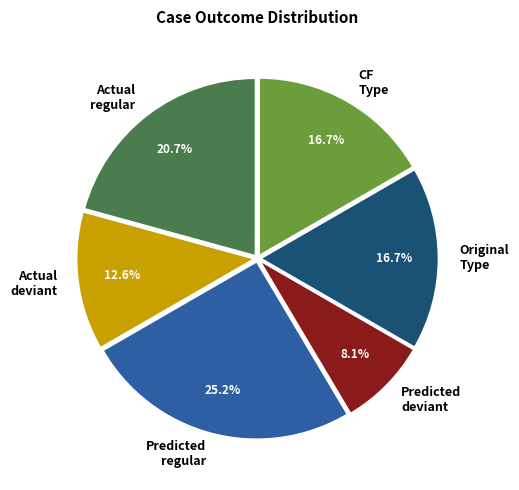

Do CF Type and Original Type together represent more than half of the pie?

No